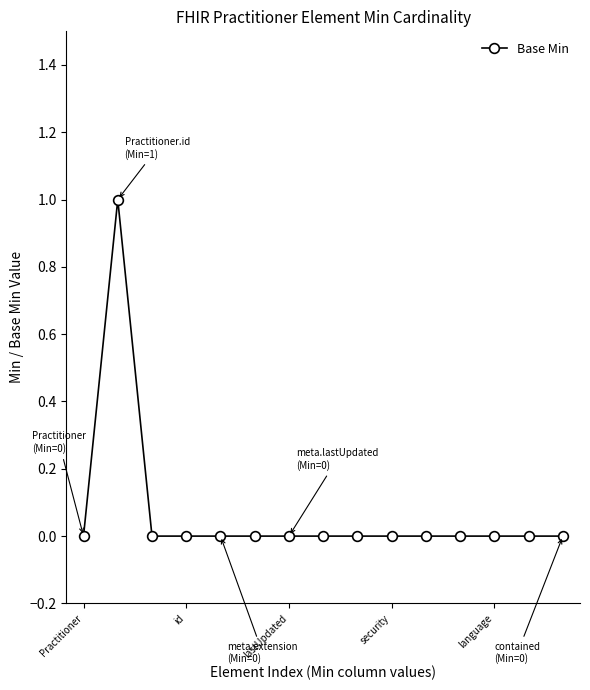

Reading left to right, list all the values displayed in this chart.

0	1	0	0	0	0	0	0	0	0	0	0	0	0	0